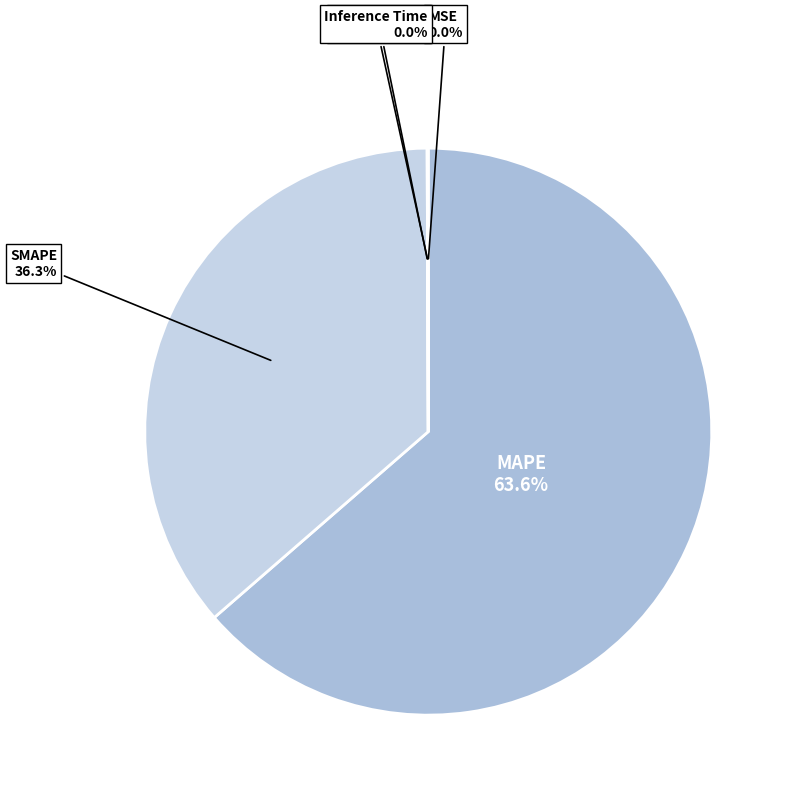

Which category accounts for the majority?

MAPE